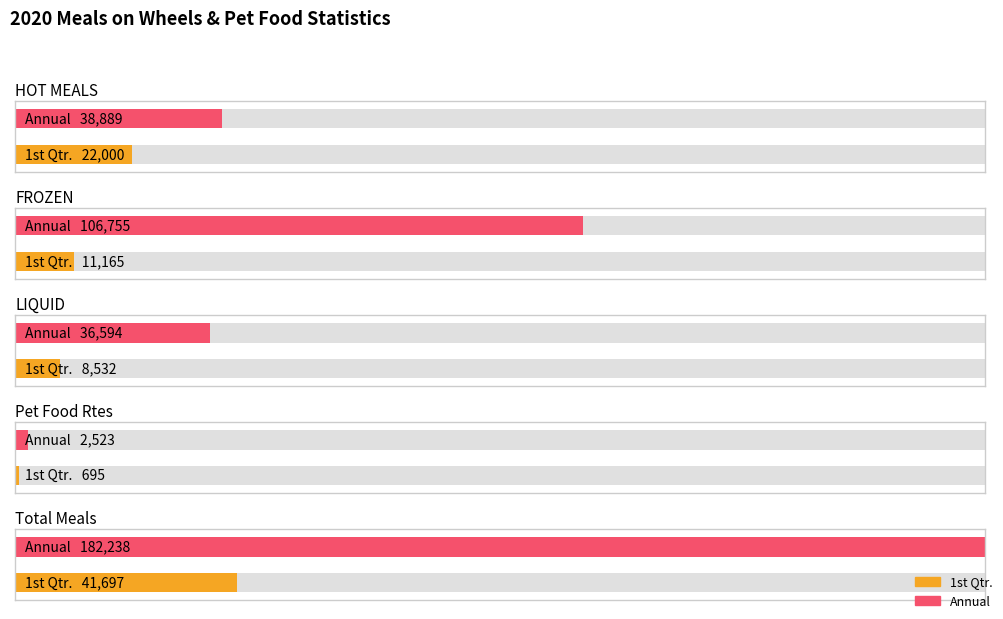

What is the value of the Annual bar at the 4th from the left?

2523